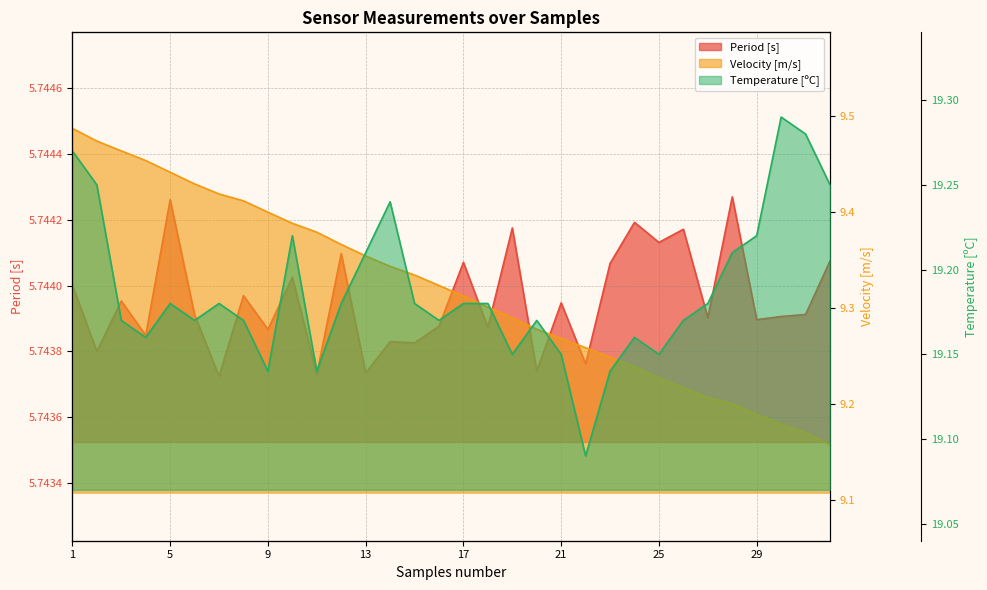

Reading right to left, what are all the values shown in this chart?

Period [s]: 32=5.7	31=5.7	30=5.7	29=5.7	28=5.7	27=5.7	26=5.7	25=5.7	24=5.7	23=5.7	22=5.7	21=5.7	20=5.7	19=5.7	18=5.7	17=5.7	16=5.7	15=5.7	14=5.7	13=5.7	12=5.7	11=5.7	10=5.7	9=5.7	8=5.7	7=5.7	6=5.7	5=5.7	4=5.7	3=5.7	2=5.7	1=5.7
Velocity [m/s]: 32=9.2	31=9.2	30=9.2	29=9.2	28=9.2	27=9.2	26=9.2	25=9.2	24=9.2	23=9.2	22=9.3	21=9.3	20=9.3	19=9.3	18=9.3	17=9.3	16=9.3	15=9.3	14=9.3	13=9.4	12=9.4	11=9.4	10=9.4	9=9.4	8=9.4	7=9.4	6=9.4	5=9.4	4=9.5	3=9.5	2=9.5	1=9.5
Temperature [ºC]: 32=19.2	31=19.3	30=19.3	29=19.2	28=19.2	27=19.2	26=19.2	25=19.1	24=19.2	23=19.1	22=19.1	21=19.1	20=19.2	19=19.1	18=19.2	17=19.2	16=19.2	15=19.2	14=19.2	13=19.2	12=19.2	11=19.1	10=19.2	9=19.1	8=19.2	7=19.2	6=19.2	5=19.2	4=19.2	3=19.2	2=19.2	1=19.3